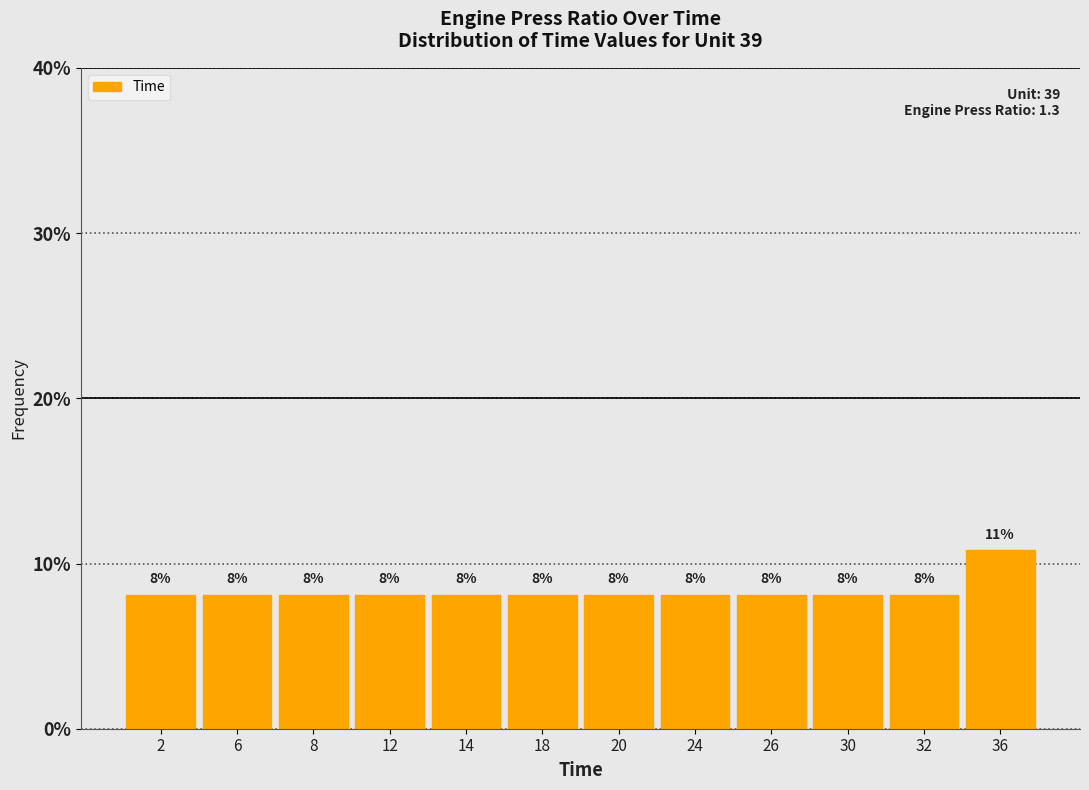

How many bars are there in total?

12